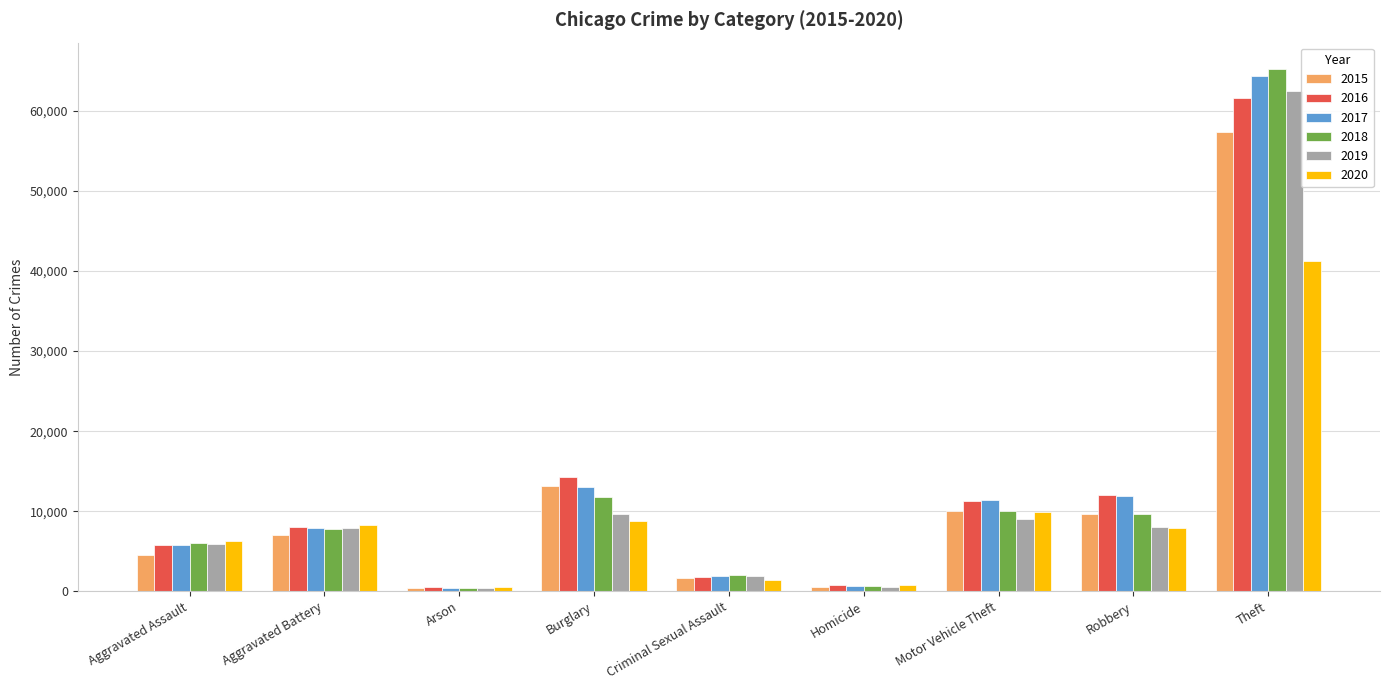

What is the spread (max minus min) of values at Aggravated Assault?

1783